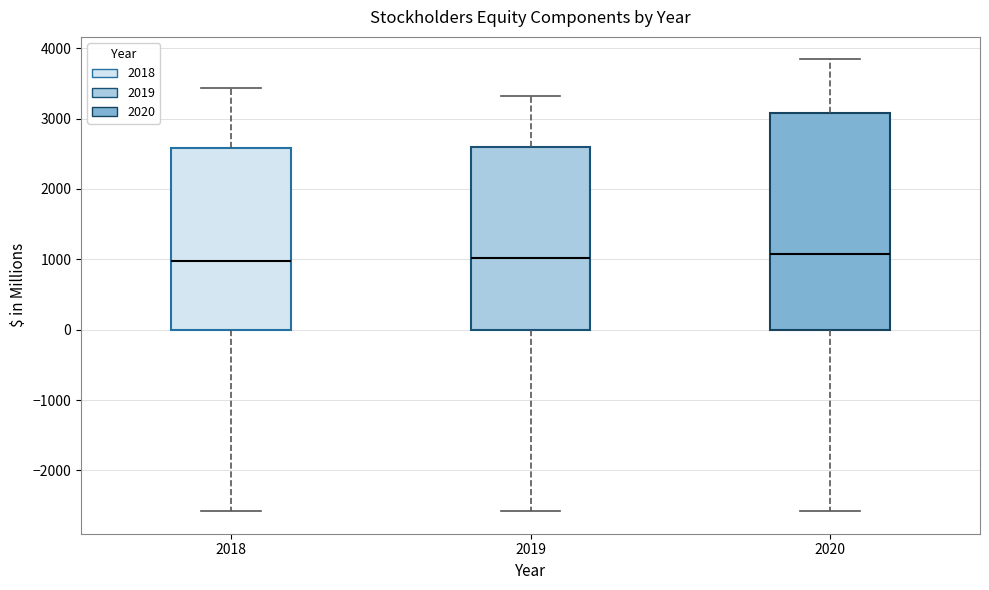

Reading left to right, read every box against the y-axis: the position of its median line, the range the box covers, and the ends of its whiskers. The values are not printed on the chart, so give them approximately, as read against the axis.

2018: median 1000, box 0 to 2600, whiskers -2600 to 3400
2019: median 1000, box 0 to 2600, whiskers -2600 to 3300
2020: median 1100, box 0 to 3100, whiskers -2600 to 3800